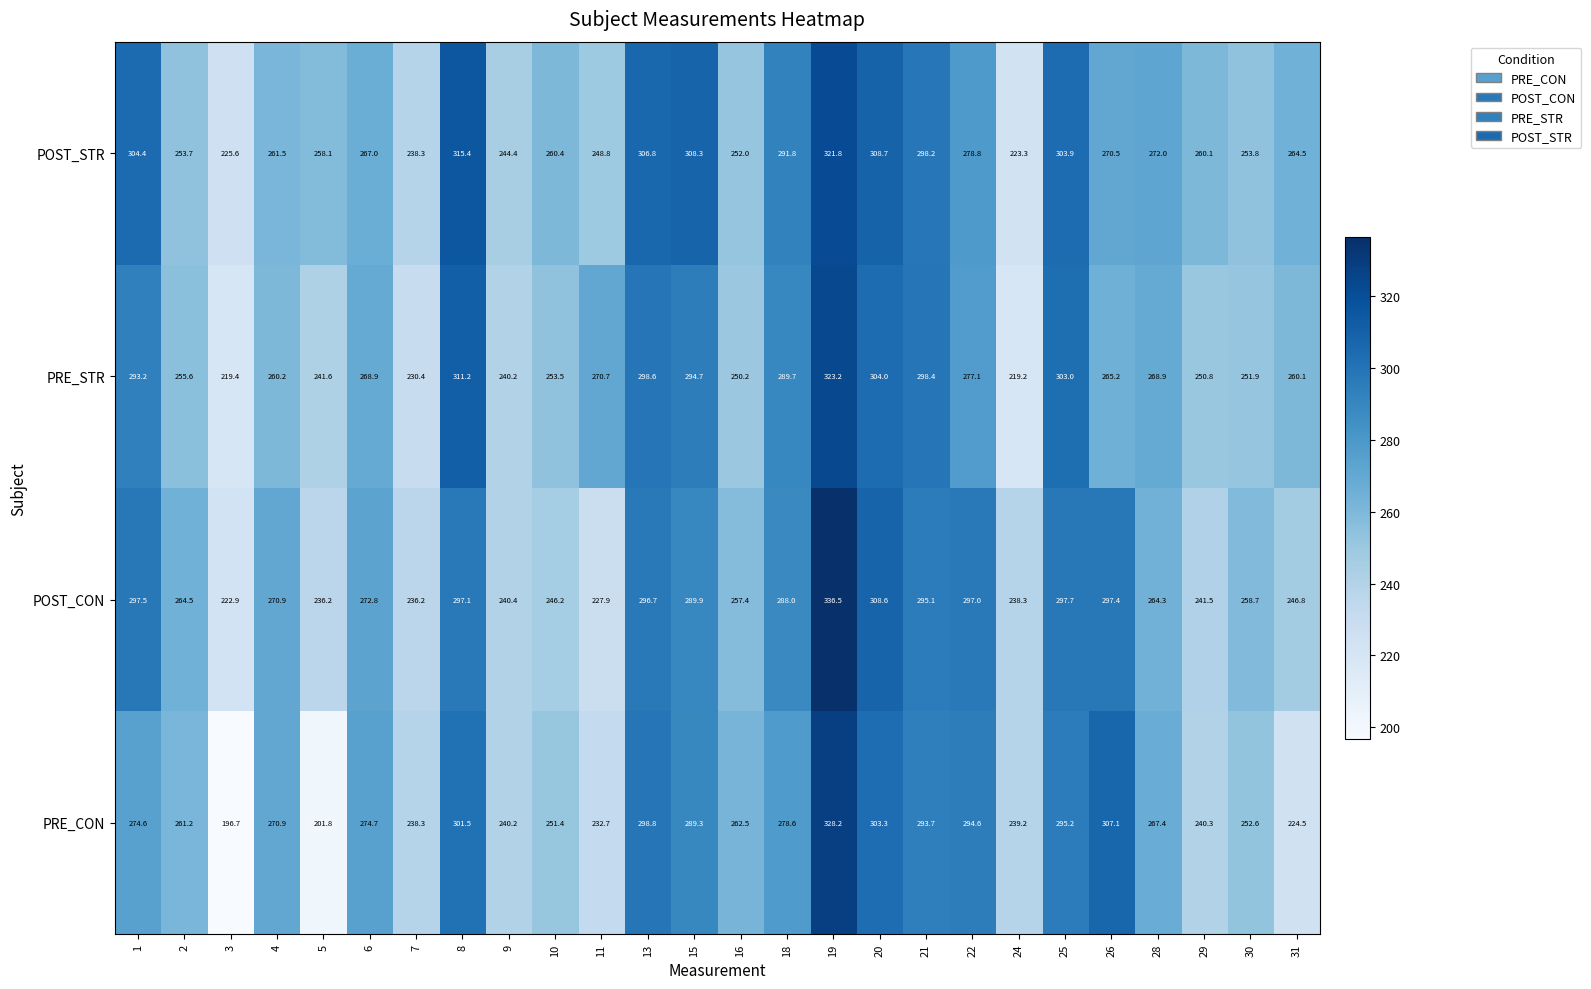

What is the greatest value displayed?

336.5